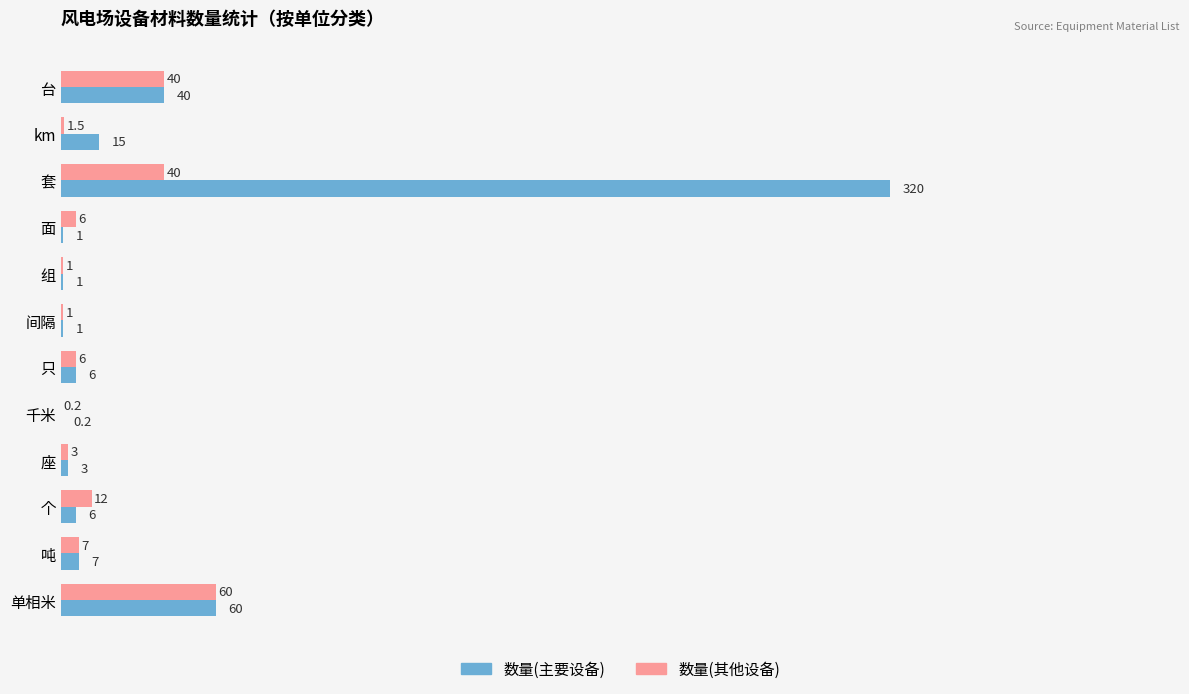

At which category is the sum across all series the highest?

套